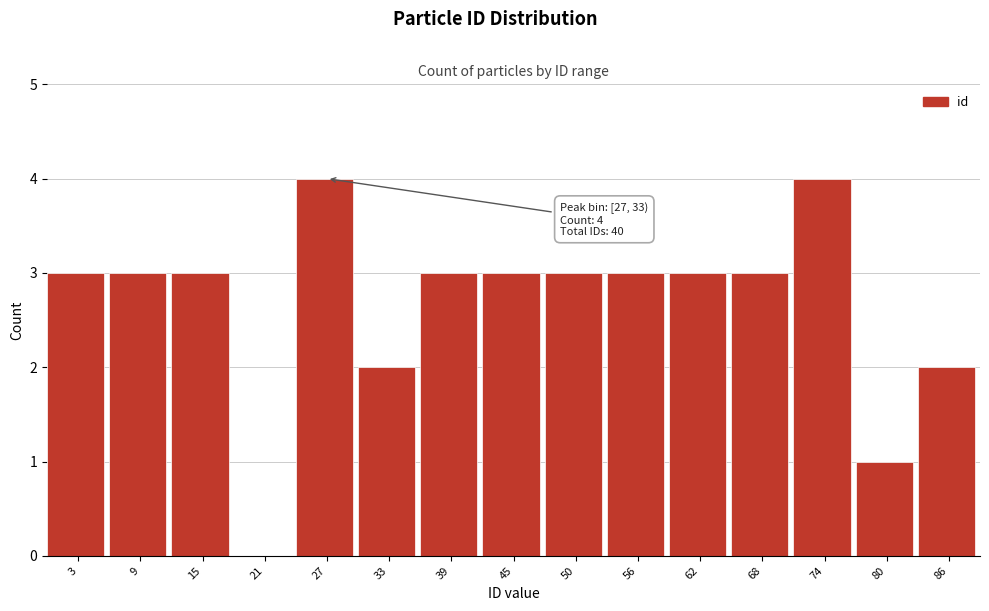

Reading left to right, transcribe all the data shown in this chart.

3=3	9=3	15=3	21=0	27=4	33=2	39=3	45=3	50=3	56=3	62=3	68=3	74=4	80=1	86=2